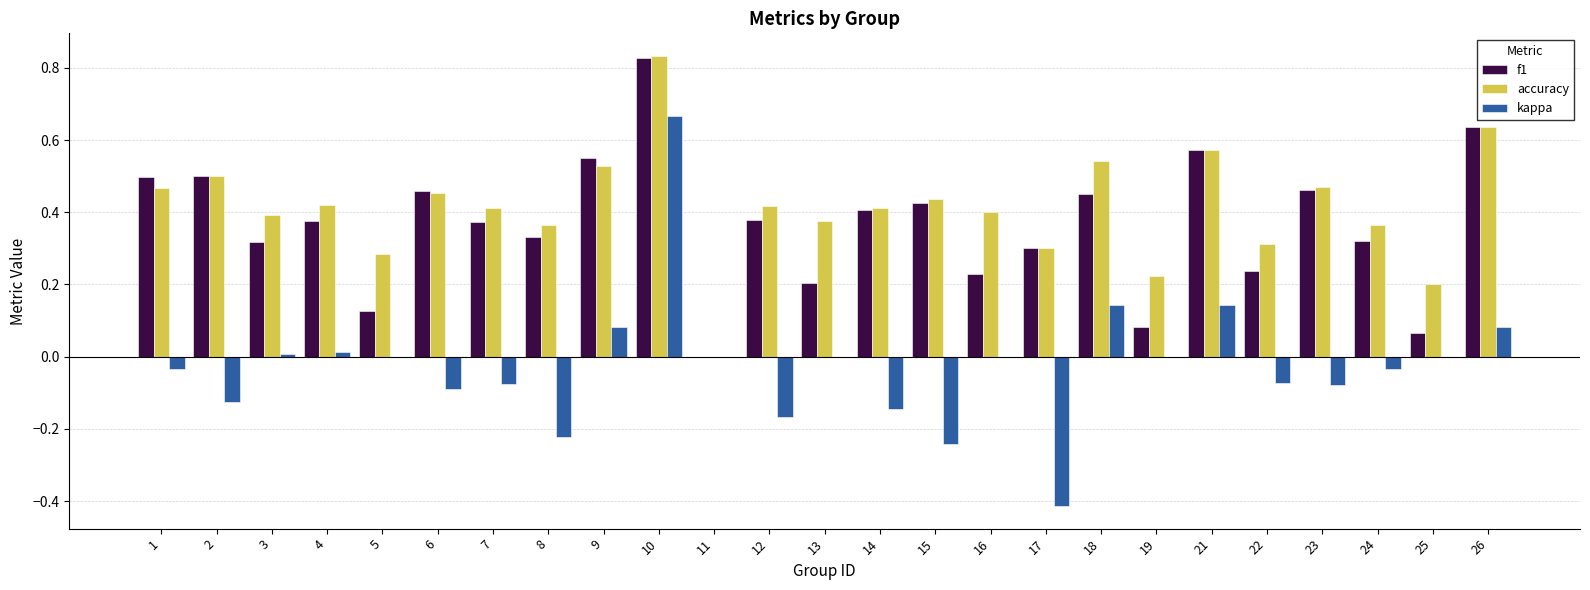

Which label corresponds to the largest value in the chart?

10